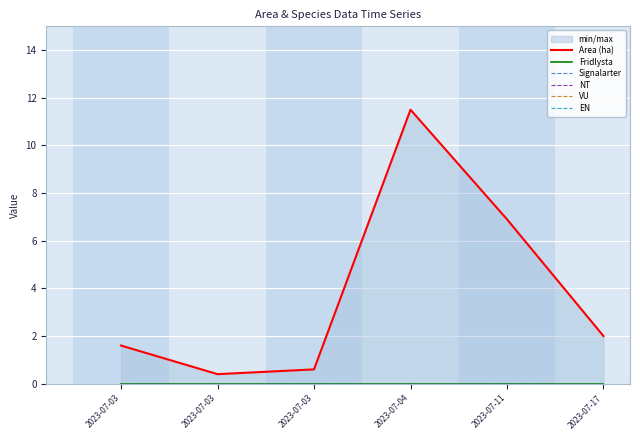

At 2023-07-03, list the series in order from smallest to largest.

Fridlysta, Signalarter, NT, VU, EN, Area (ha)